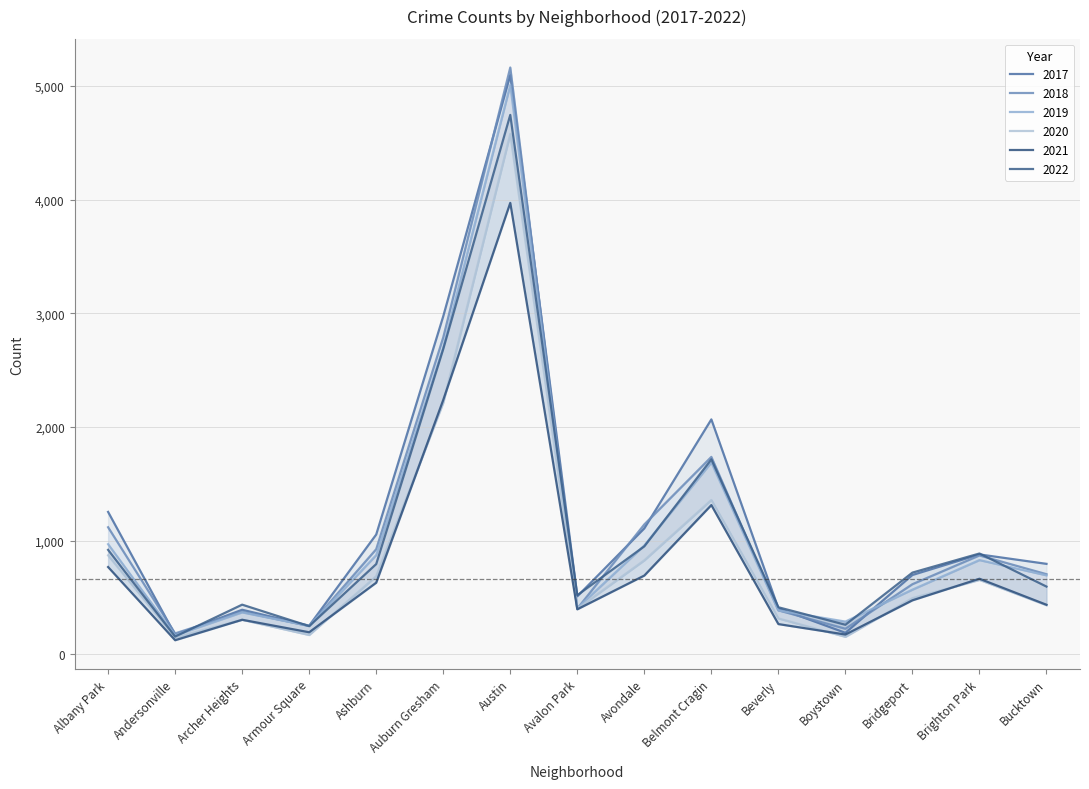

Which series has the largest total across all categories?

2017